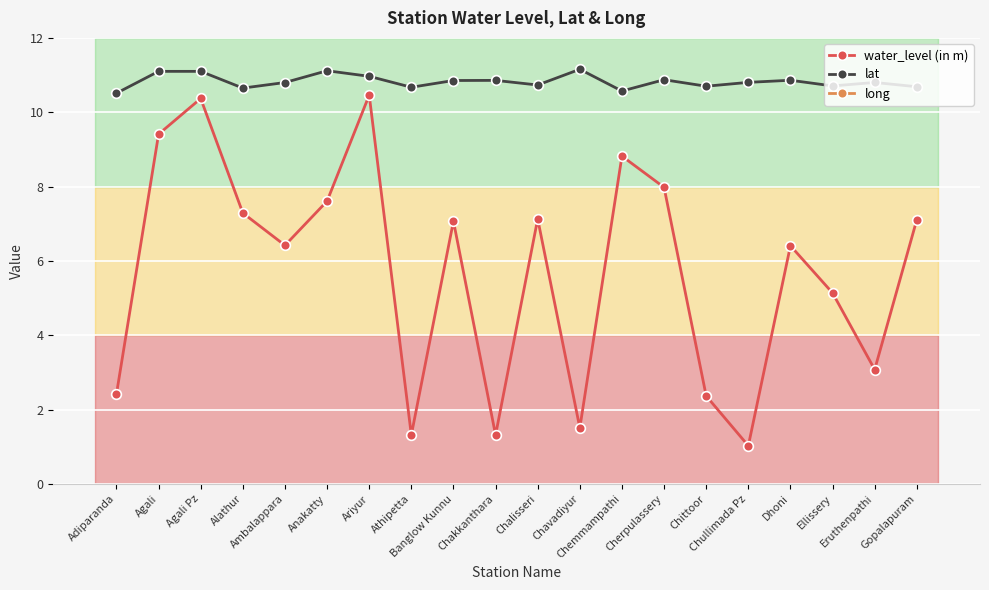

In long, how many points are higher than both neighbors (excluding endpoints)?

5